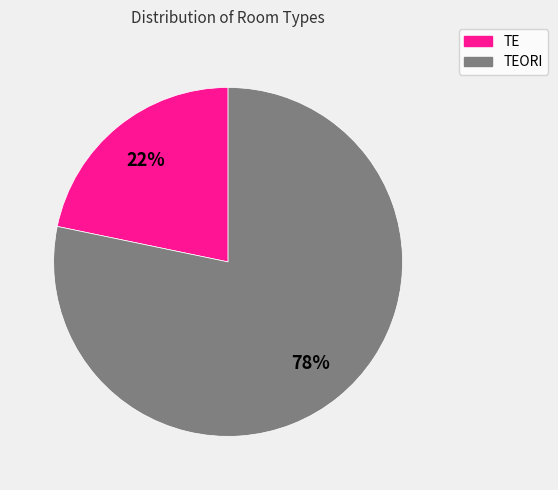

Does any single category account for the majority?

Yes